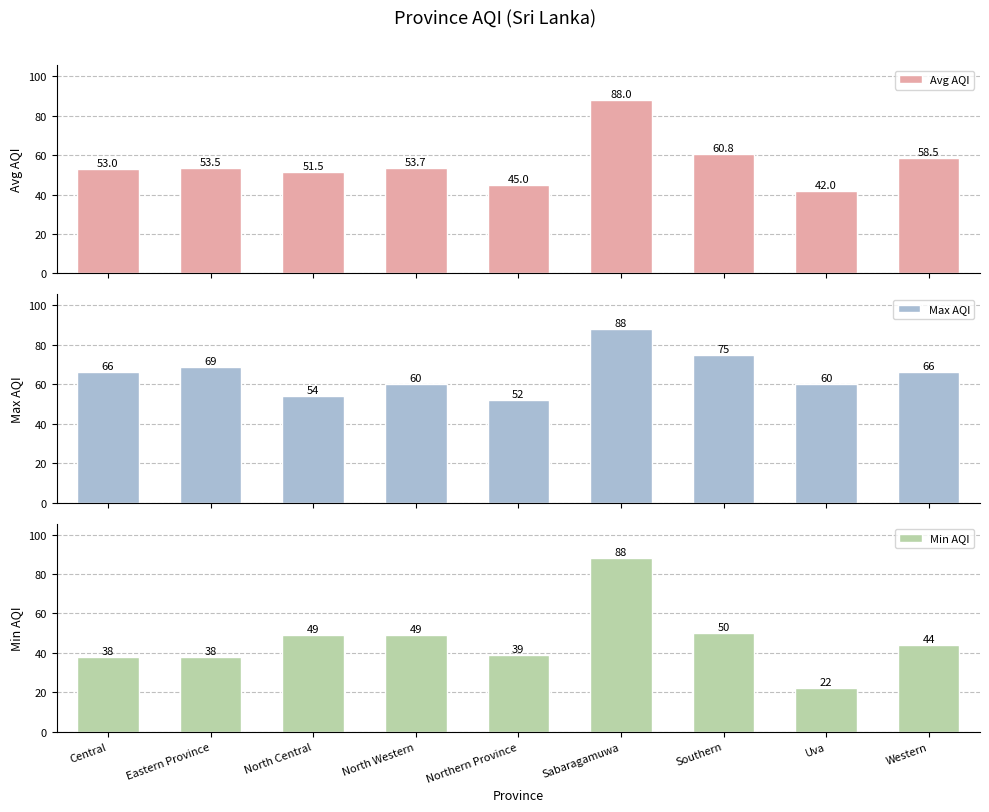

Does the chart contain stacked bars?

No